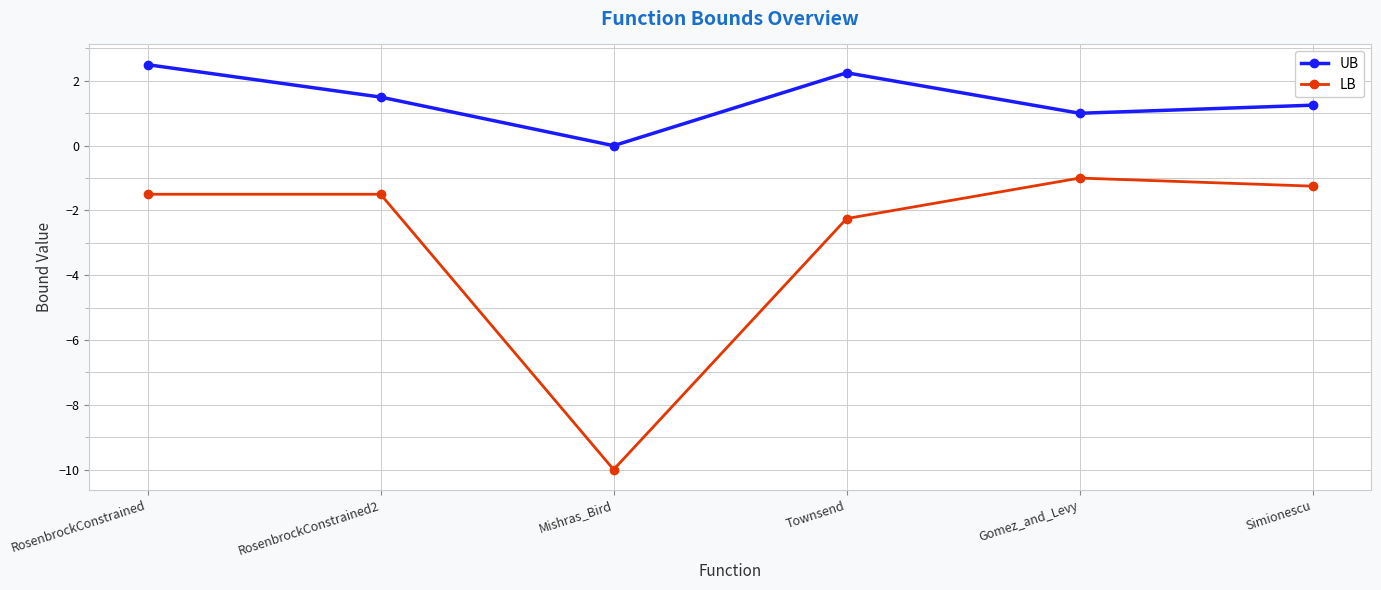

True or false: LB and UB cross at least once.

False